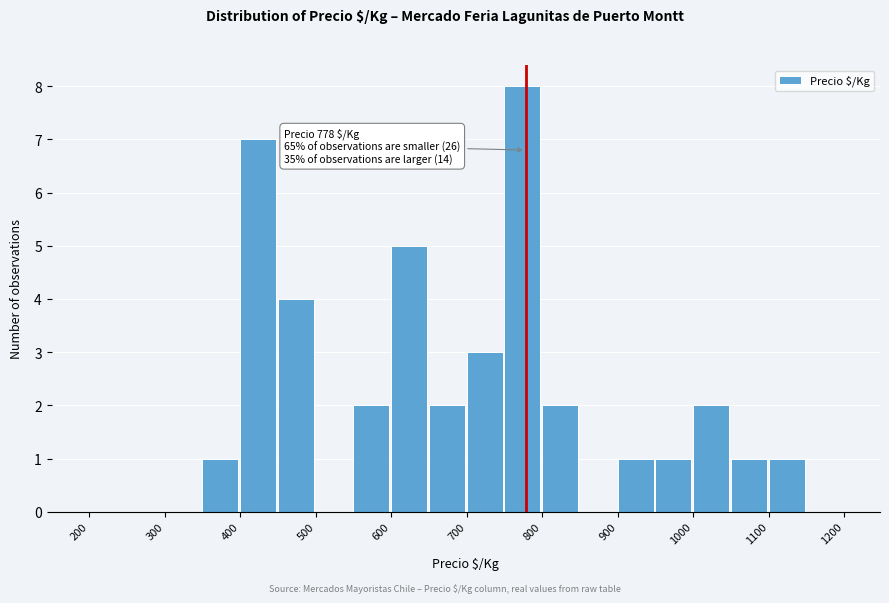

Over which range of the x-axis is the bar tallest?

750 to 800